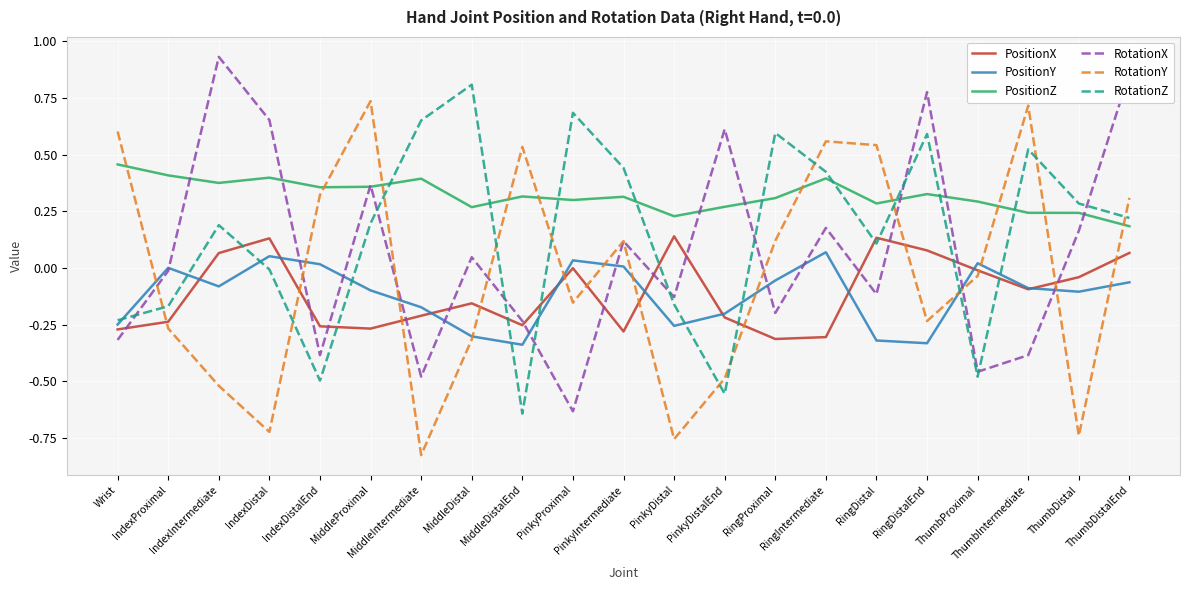

What are all the series names shown in the legend?

PositionX, PositionY, PositionZ, RotationX, RotationY, RotationZ